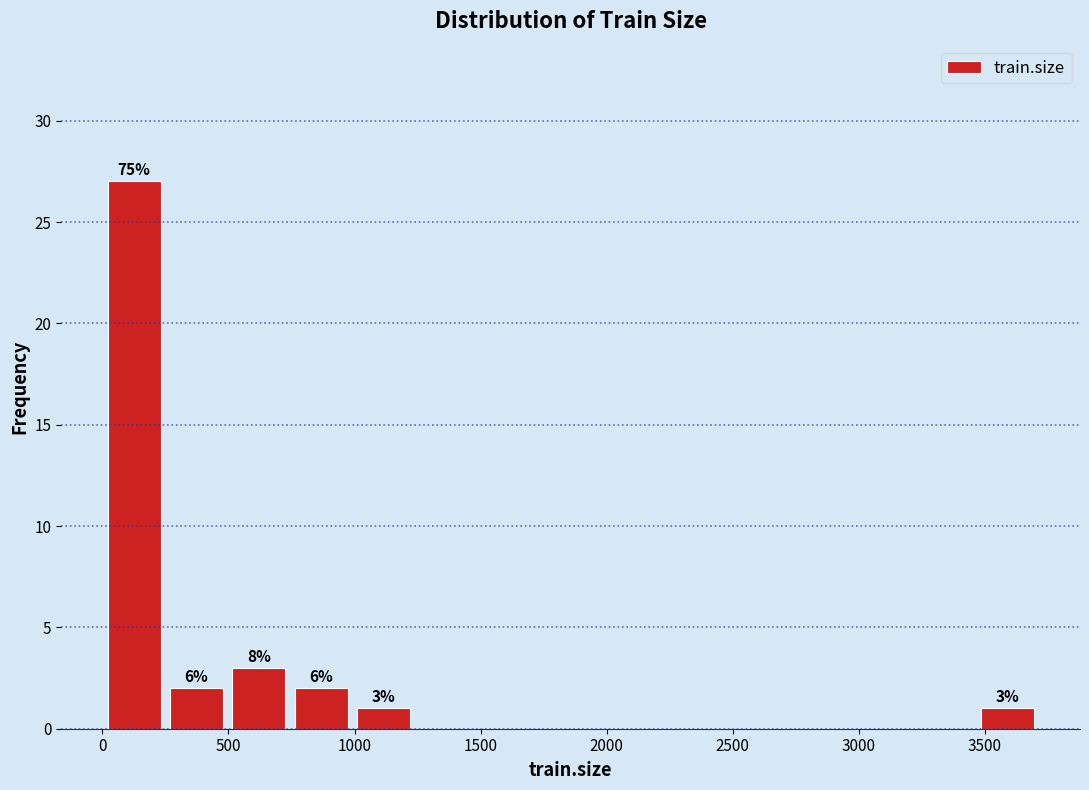

Over which range of the x-axis is the bar tallest?

0 to 250